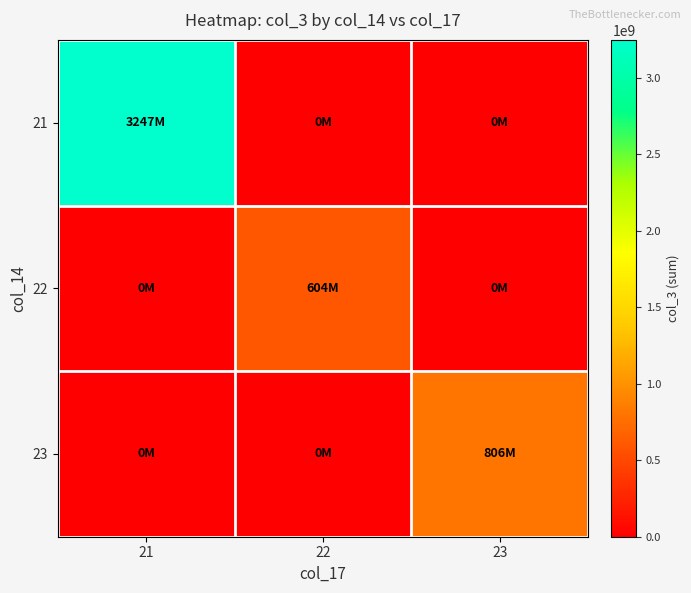

Reading left to right, transcribe all the data shown in this chart.

21: 21=3246646152	22=0	23=0
22: 21=0	22=603882184	23=0
23: 21=0	22=0	23=805604184